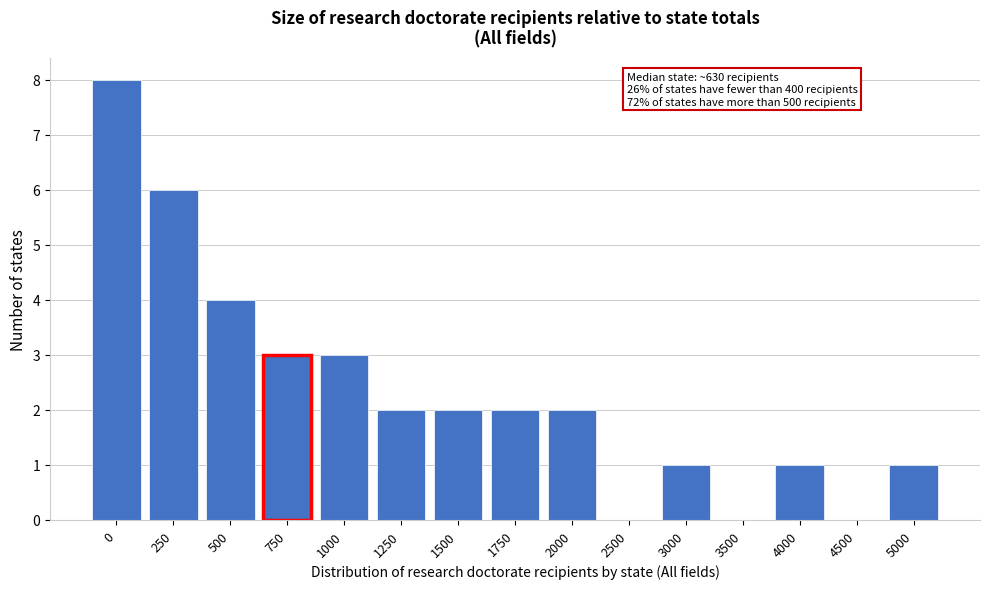

Reading right to left, list all the values displayed in this chart.

5000=1	4500=0	4000=1	3500=0	3000=1	2500=0	2000=2	1750=2	1500=2	1250=2	1000=3	750=3	500=4	250=6	0=8